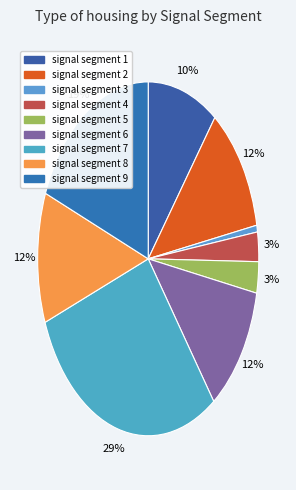

Which has a higher value, signal segment 4 or signal segment 7?

signal segment 7